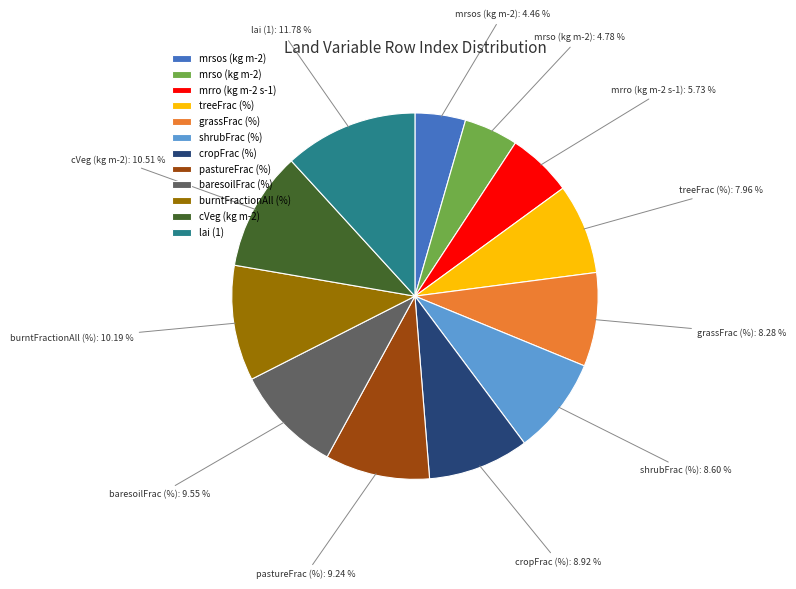

Approximately how many times larger is the value at pastureFrac (%) compared to cVeg (kg m-2)?

0.9